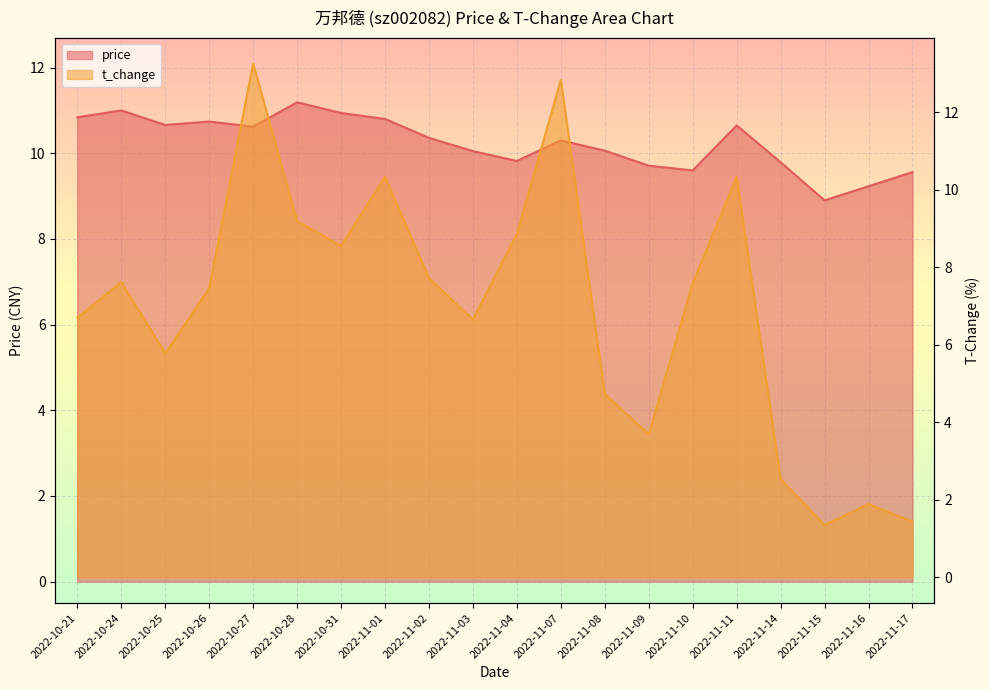

What is the difference between the maximum and second lowest values in the t_change series?

11.8